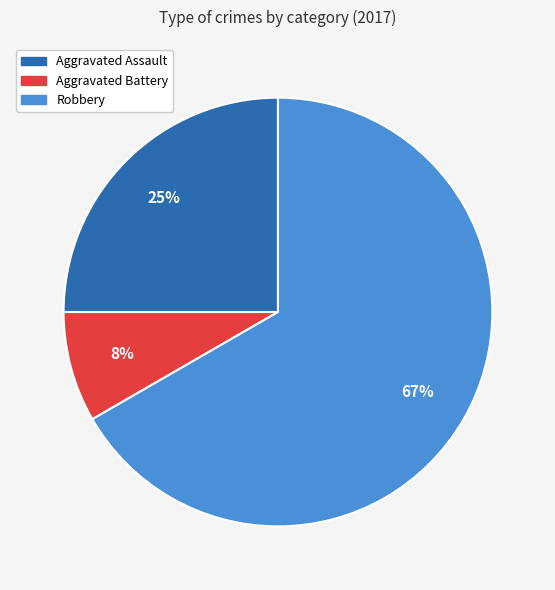

Which slice represents more than half of the pie?

Robbery